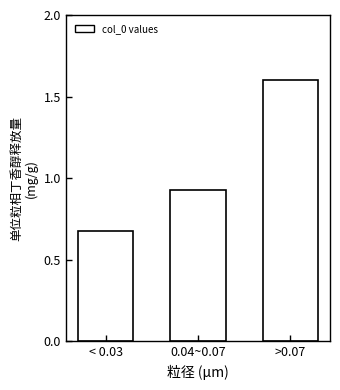

Between < 0.03 and >0.07, which is larger?

>0.07